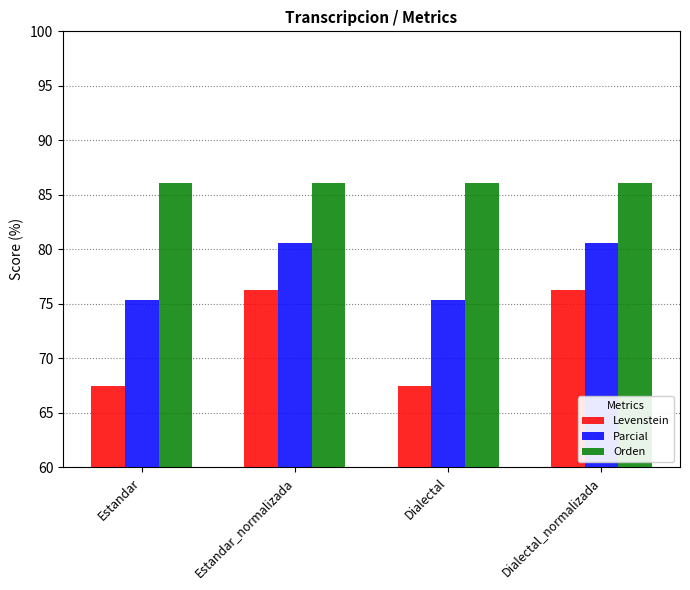

List the series in order of their overall mean, lowest first.

Levenstein, Parcial, Orden